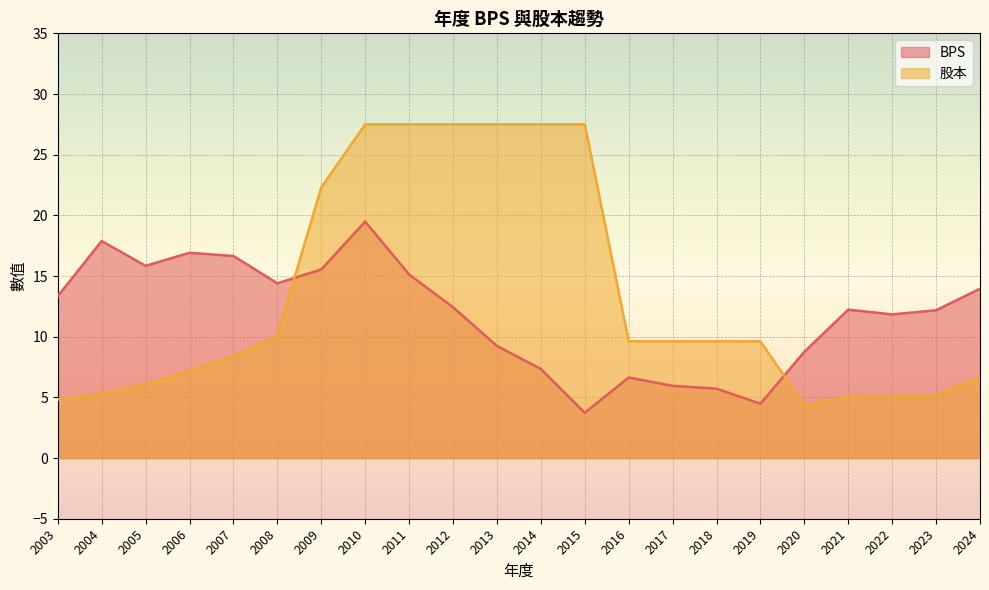

True or false: BPS and 股本 cross at least once.

True